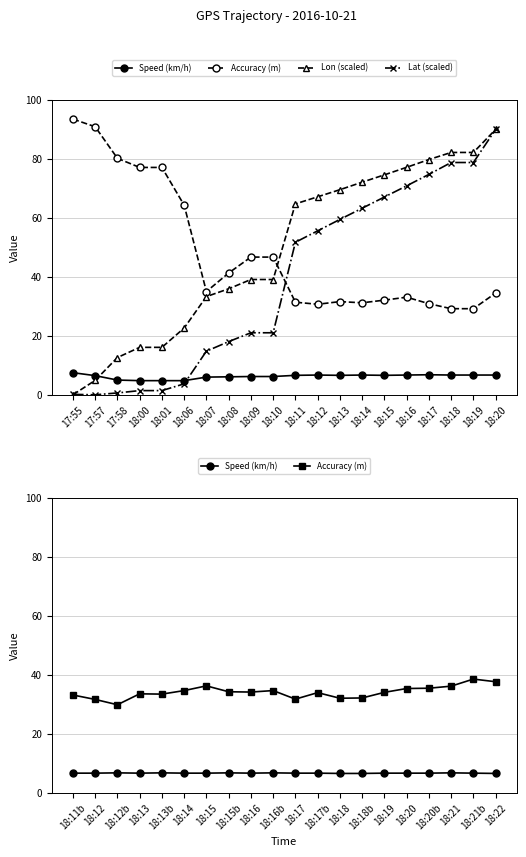

How many lines are shown in the chart?

4